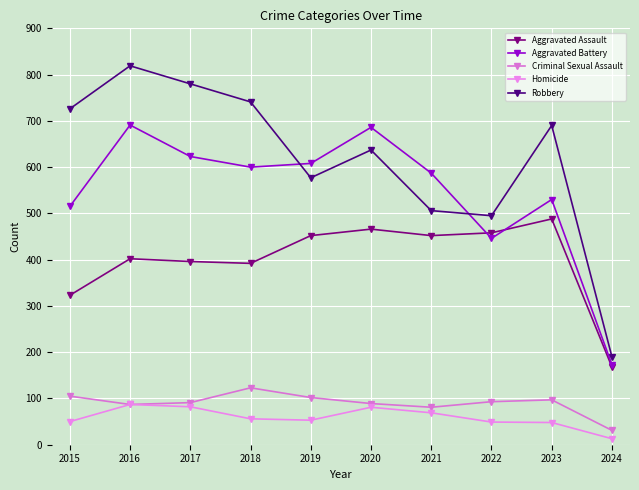

Rank the series by their maximum value, from lowest to highest.

Homicide, Criminal Sexual Assault, Aggravated Assault, Aggravated Battery, Robbery